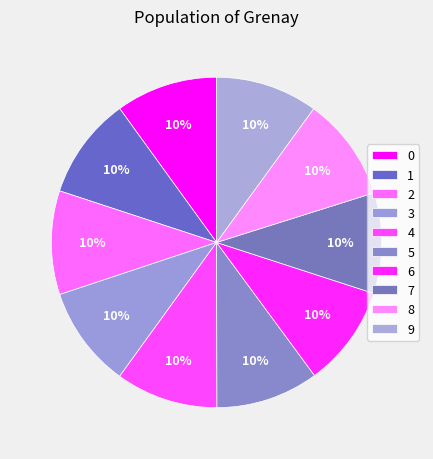

Count the number of slices in the pie.

10